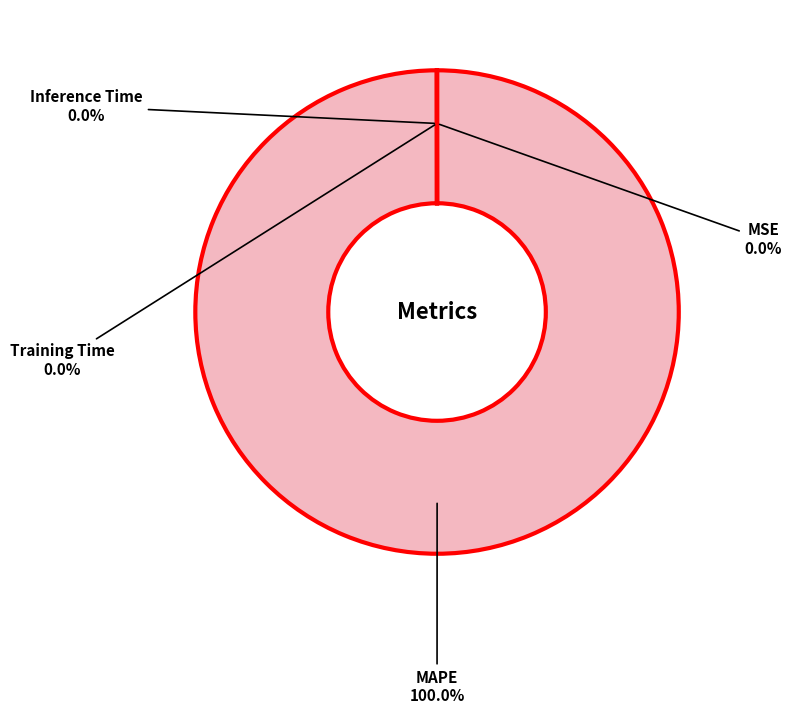

Does any single category account for the majority?

Yes